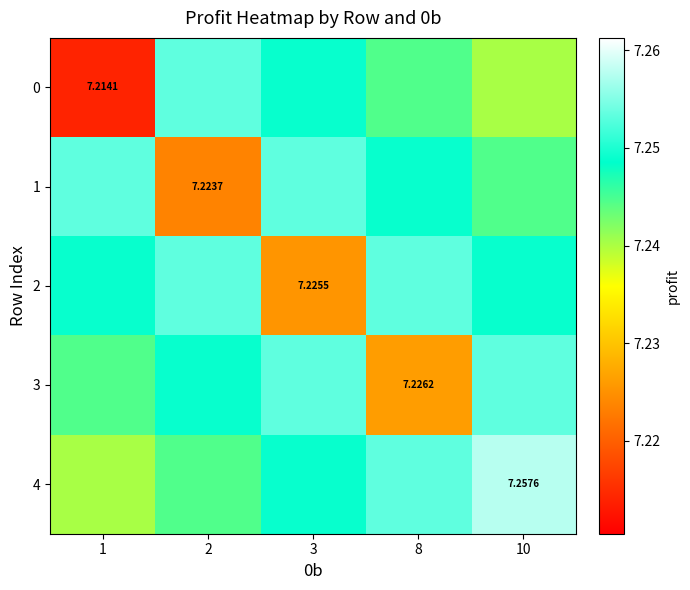

At which category is the sum across all series the highest?

10